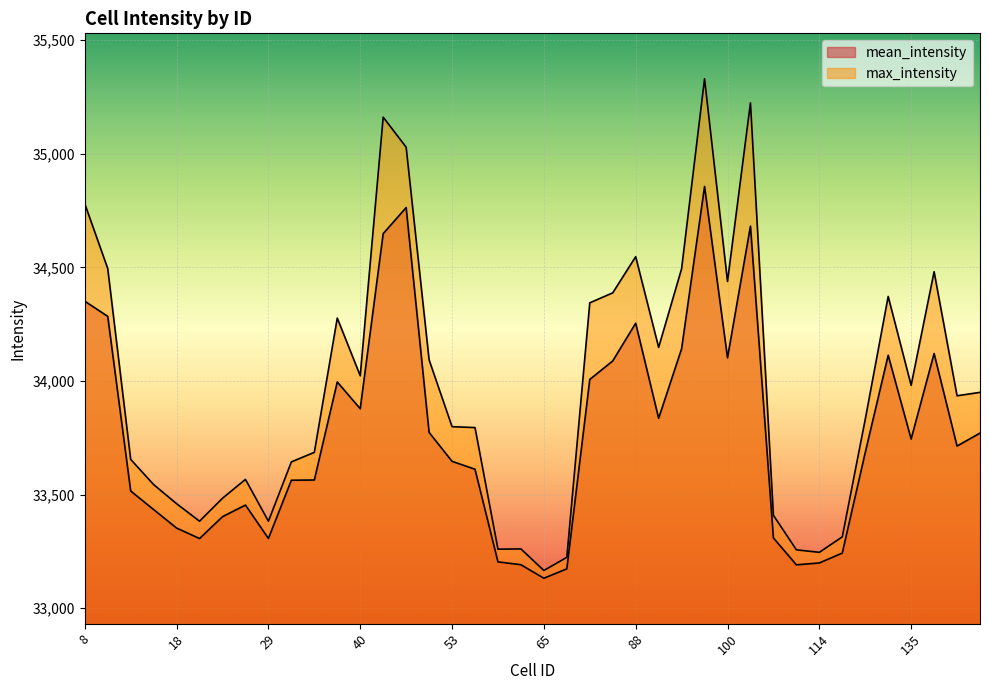

At how many categories does at least one series exceed 35218?

2